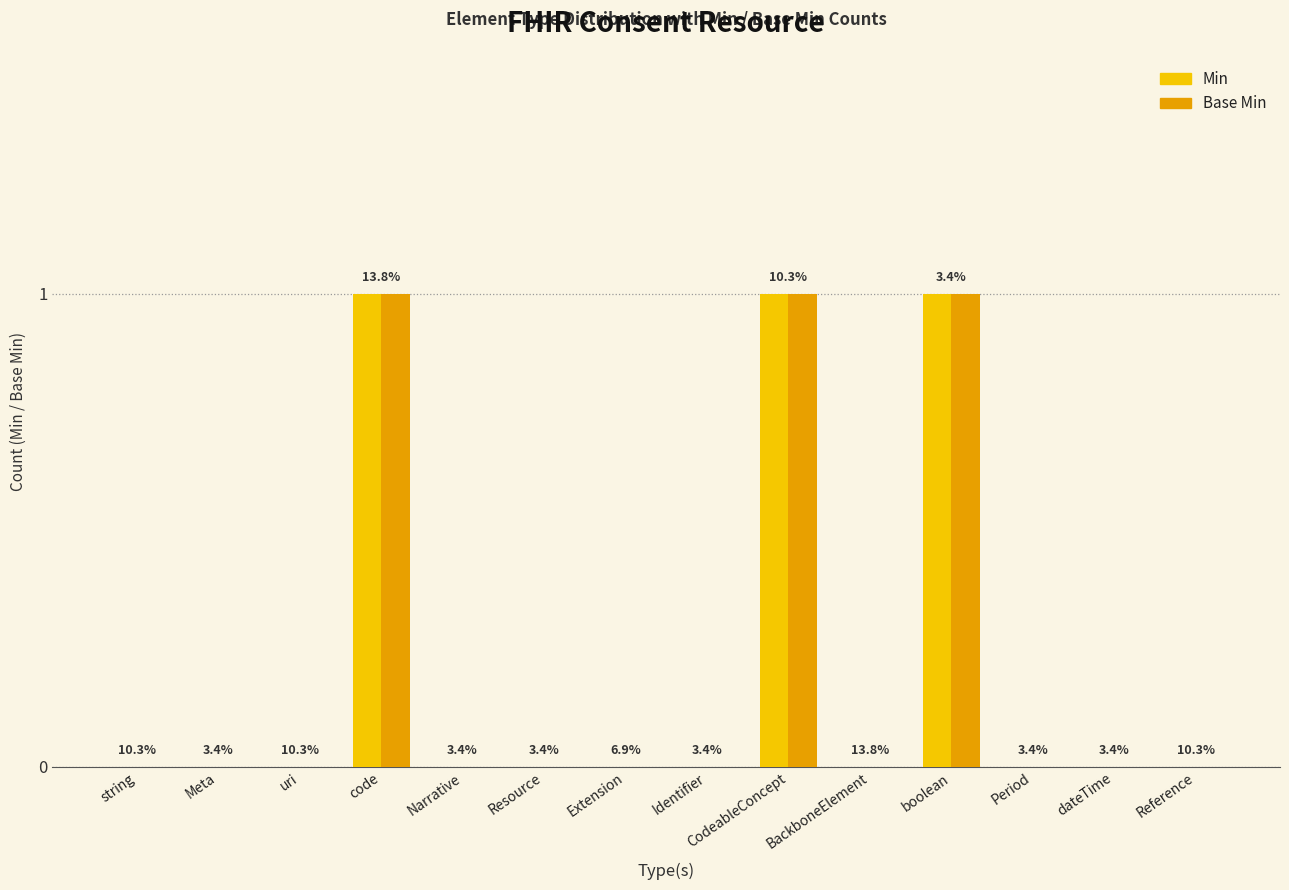

Reading left to right, list all the values displayed in this chart.

Min: 0	0	0	1	0	0	0	0	1	0	1	0	0	0
Base Min: 0	0	0	1	0	0	0	0	1	0	1	0	0	0